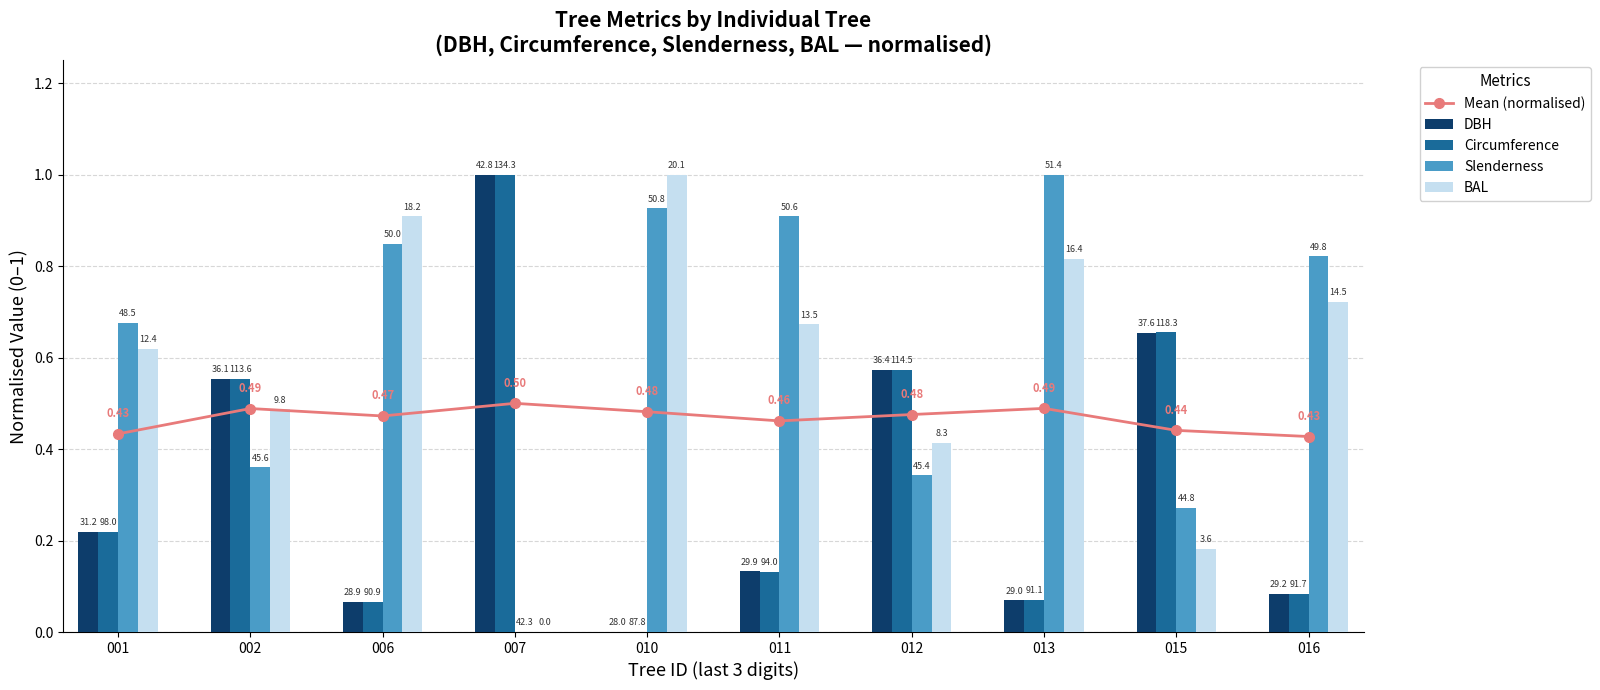

At which label does BAL reach its peak?

010